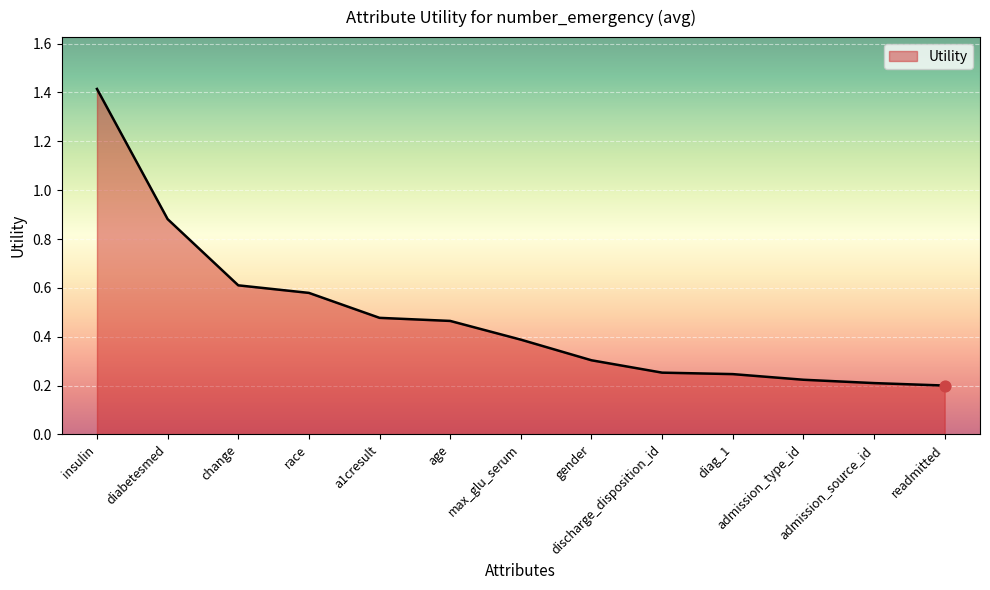

Between diag_1 and admission_type_id, which is larger?

diag_1